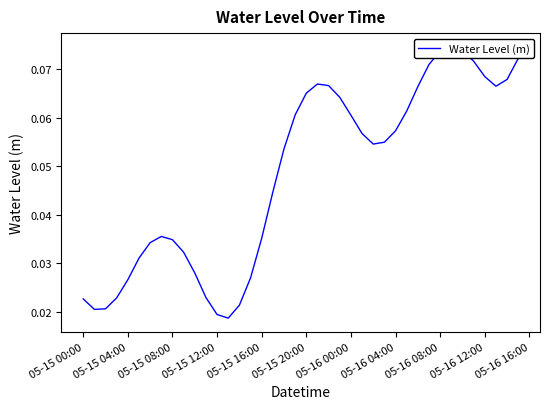

Reading left to right, what are all the values shown in this chart?

0.0	0.0	0.0	0.0	0.0	0.0	0.0	0.0	0.0	0.0	0.0	0.0	0.0	0.0	0.0	0.0	0.0	0.0	0.1	0.1	0.1	0.1	0.1	0.1	0.1	0.1	0.1	0.1	0.1	0.1	0.1	0.1	0.1	0.1	0.1	0.1	0.1	0.1	0.1	0.1